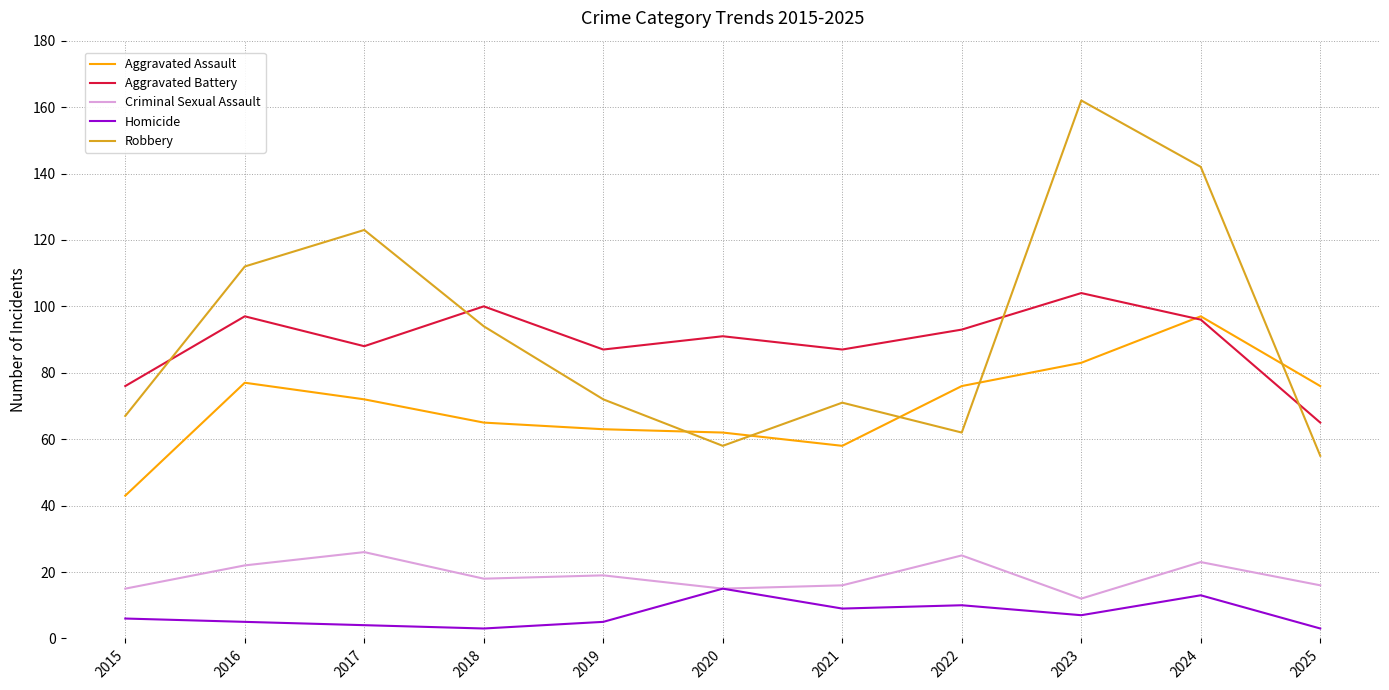

What is the minimum value shown in the chart?

3